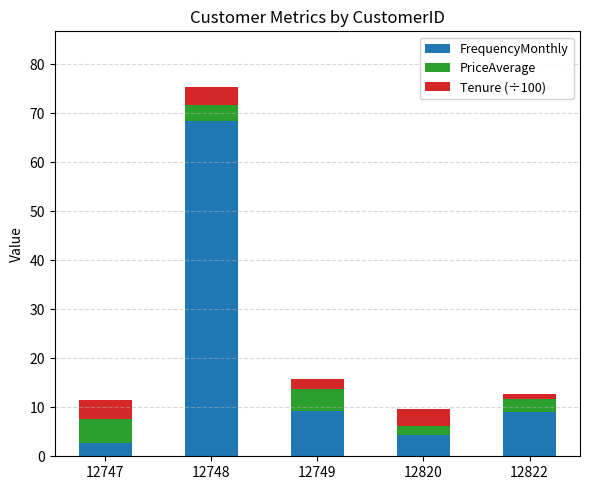

Read the FrequencyMonthly value at 12747.

2.8